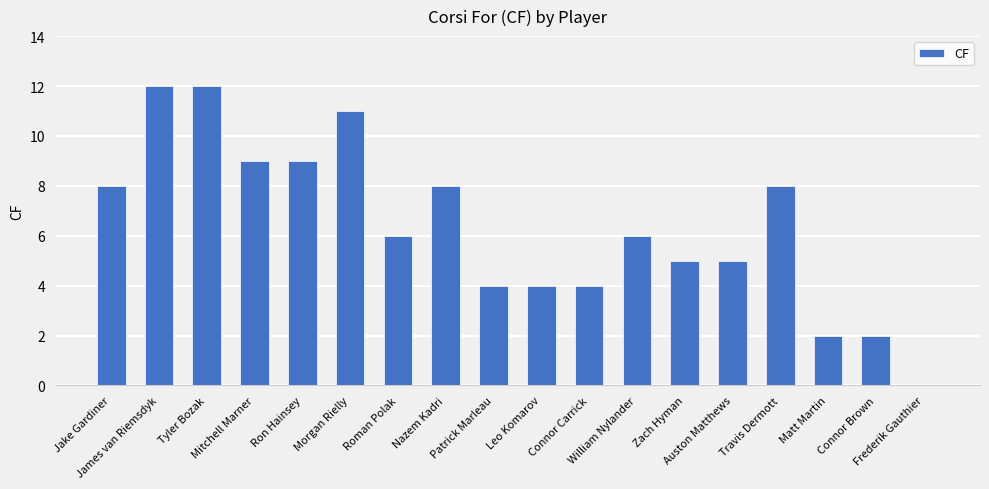

What is the maximum value shown in the chart?

12